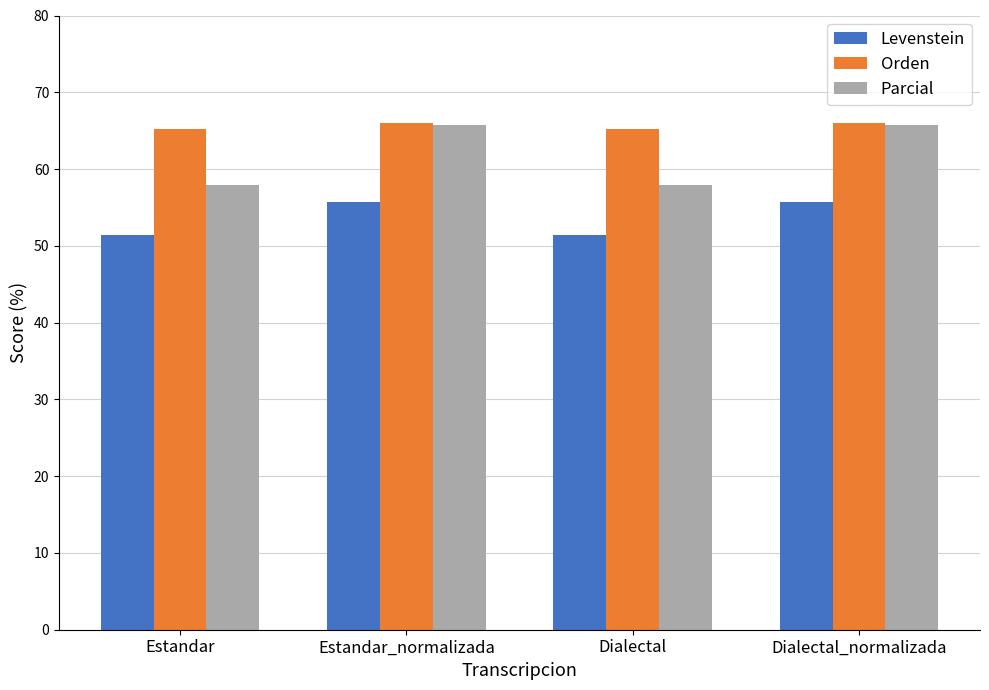

How many data points in Levenstein are less than 55?

2